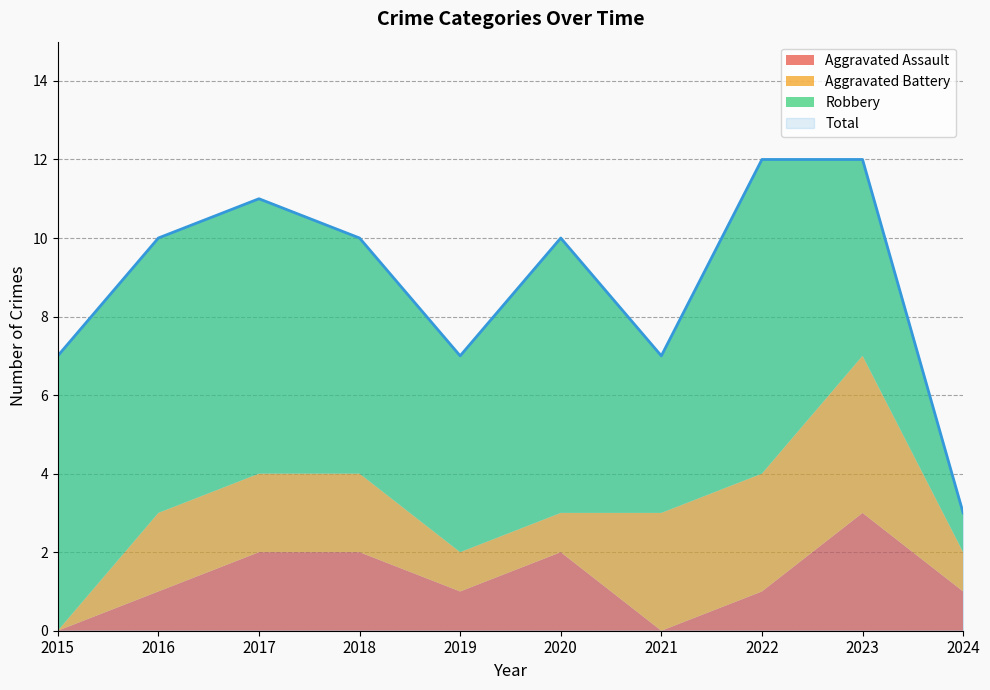

What is the sum of the Total values at 2018 and 2022?

22